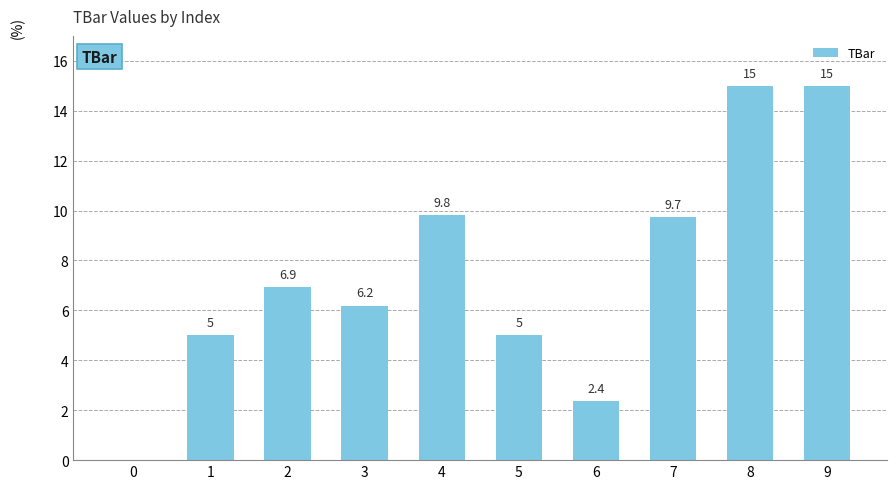

Is it true that the value at 7 is 6.1?

False